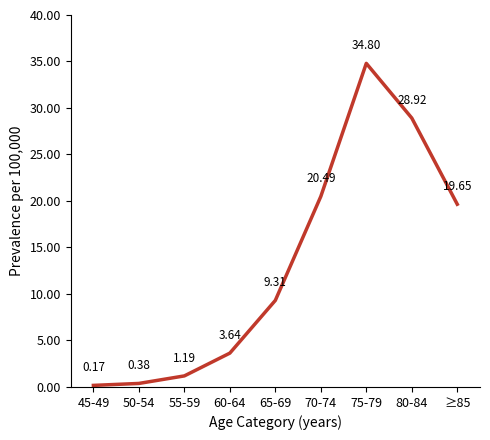

How many series are shown in this chart?

1